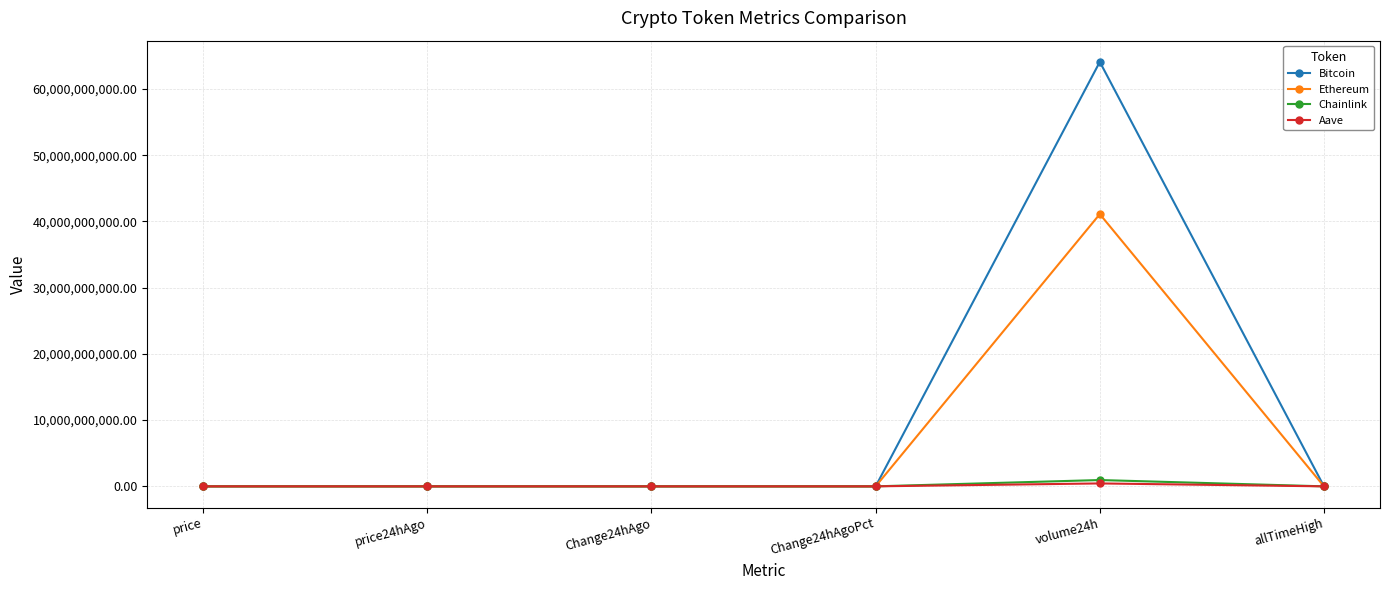

Is it true that Chainlink equals 22.8 at price24hAgo?

True